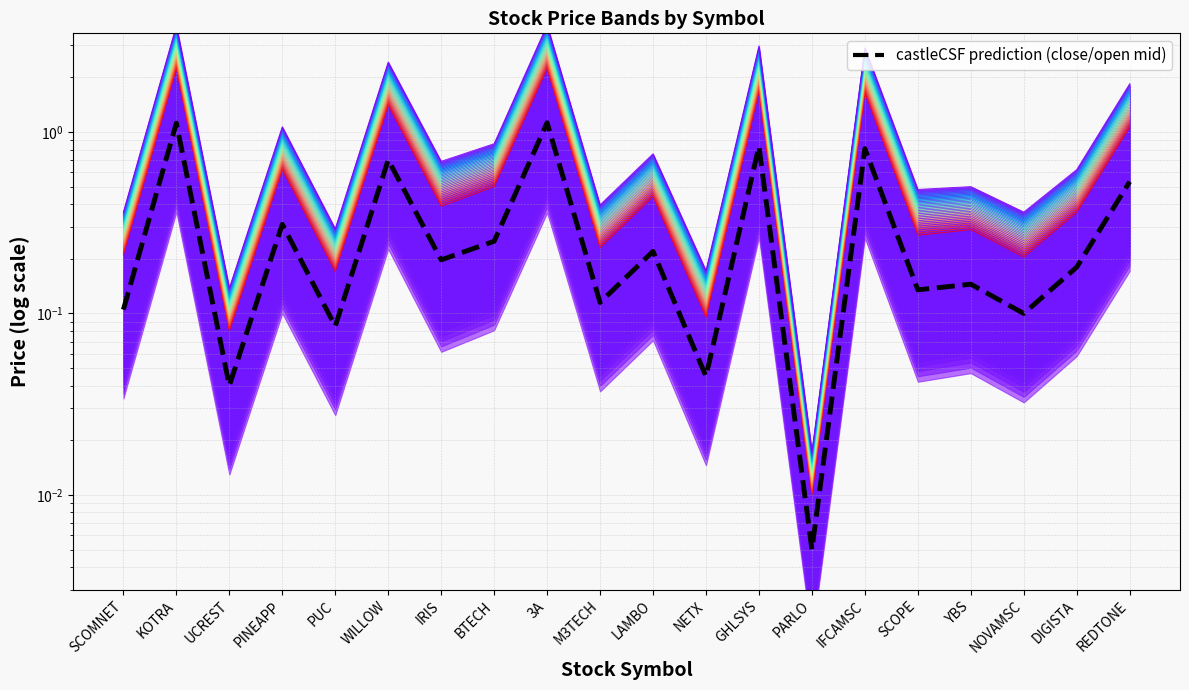

Reading right to left, list all the values displayed in this chart.

REDTONE=0.5	DIGISTA=0.2	NOVAMSC=0.1	YBS=0.1	SCOPE=0.1	IFCAMSC=0.8	PARLO=0.0	GHLSYS=0.8	NETX=0.0	LAMBO=0.2	M3TECH=0.1	3A=1.1	BTECH=0.2	IRIS=0.2	WILLOW=0.7	PUC=0.1	PINEAPP=0.3	UCREST=0.0	KOTRA=1.1	SCOMNET=0.1